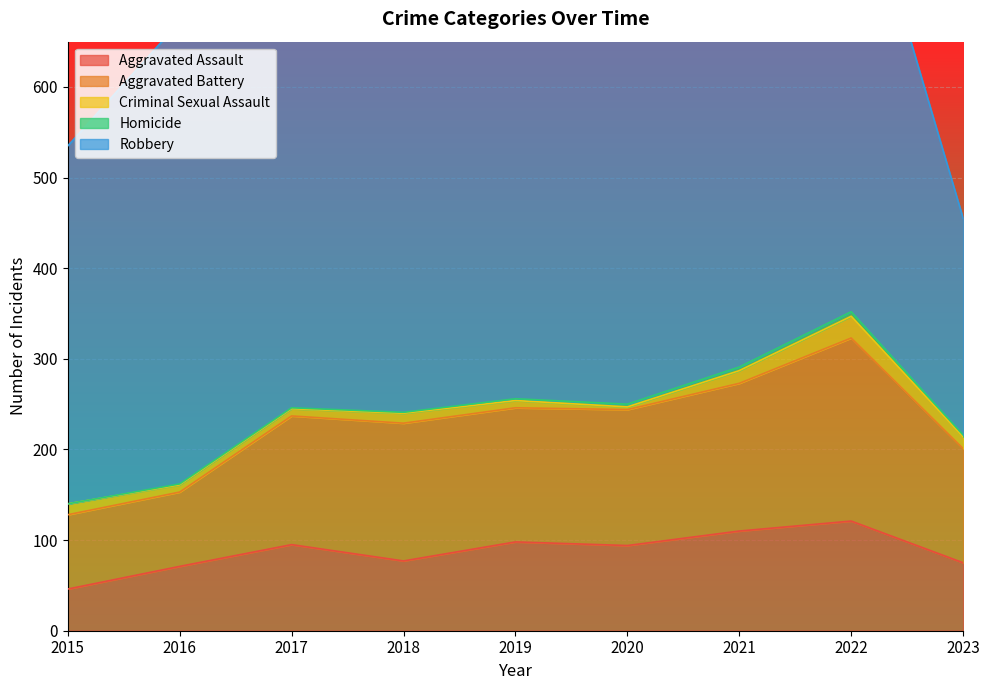

List the labels in order of Criminal Sexual Assault value, smallest first.

2020, 2016, 2017, 2019, 2018, 2015, 2023, 2021, 2022